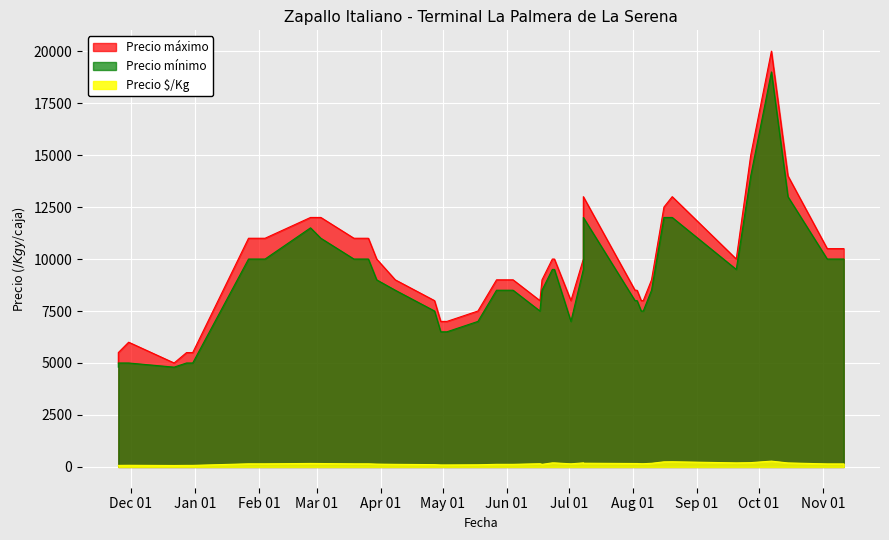

List the labels in order of Precio mínimo value, smallest first.

16, 19, 4, 12, 14, 20, 29, 31, 28, 35, 13, 26, 27, 30, 11, 23, 2, 15, 18, 21, 39, 5, 9, 24, 33, 37, 1, 3, 7, 8, 10, 25, 17, 36, 0, 6, 34, 38, 32, 22